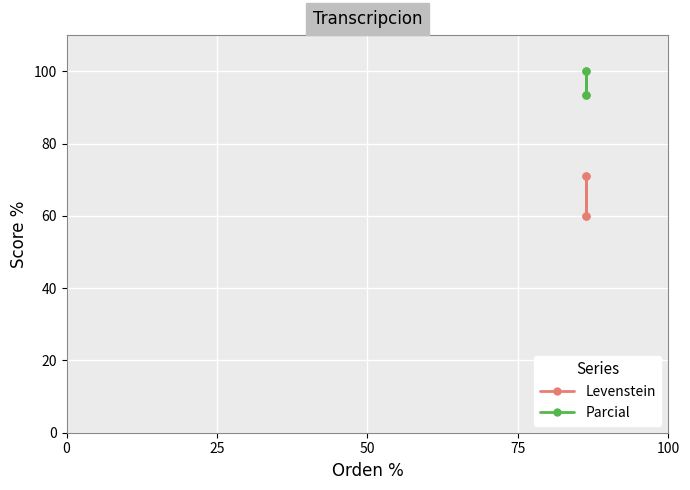

The Levenstein series shows 37.0 at 0. True or false?

False